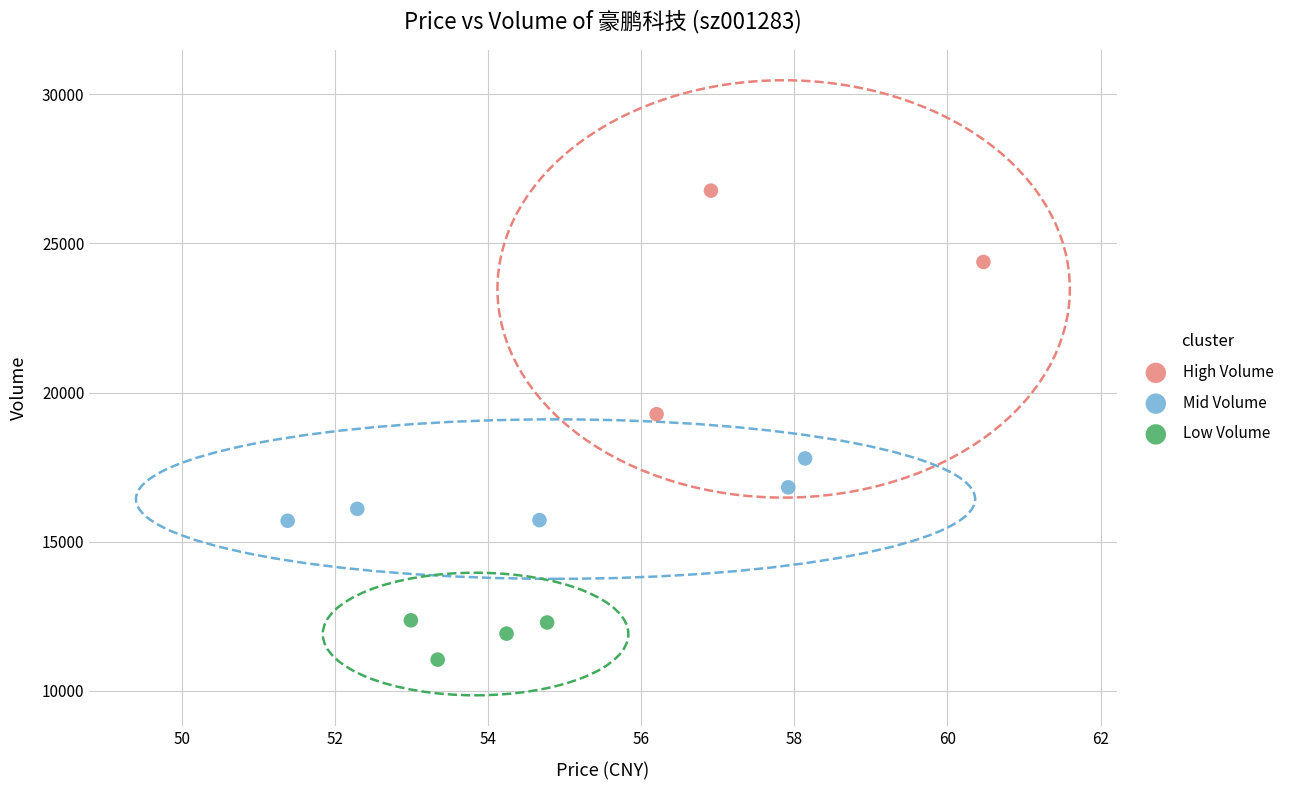

Which series reaches the minimum Y coordinate?

Low Volume